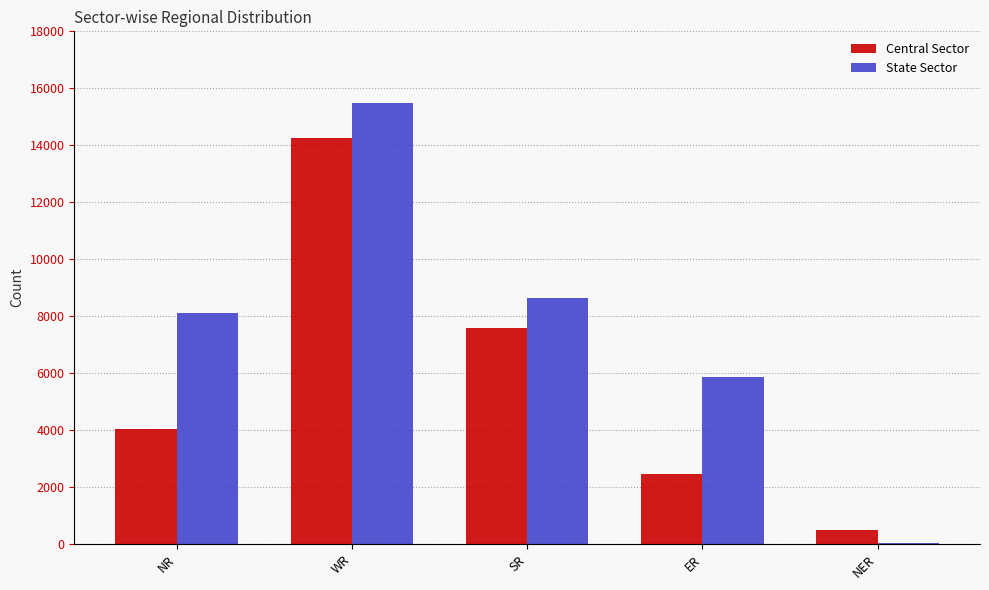

Which series changed the most between WR and SR?

State Sector